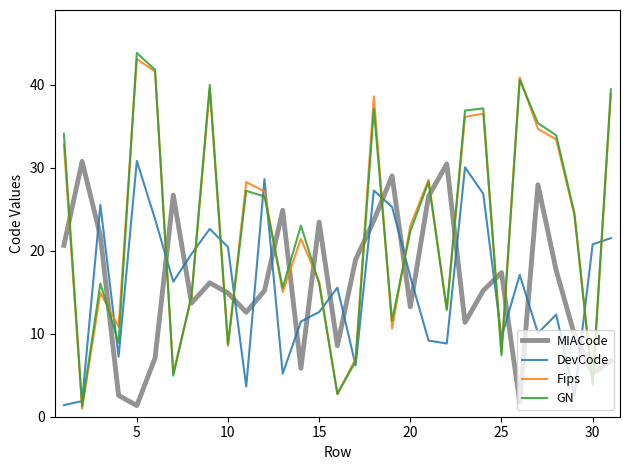

After their last crossing, which series has the higher values: DevCode or MIACode?

DevCode